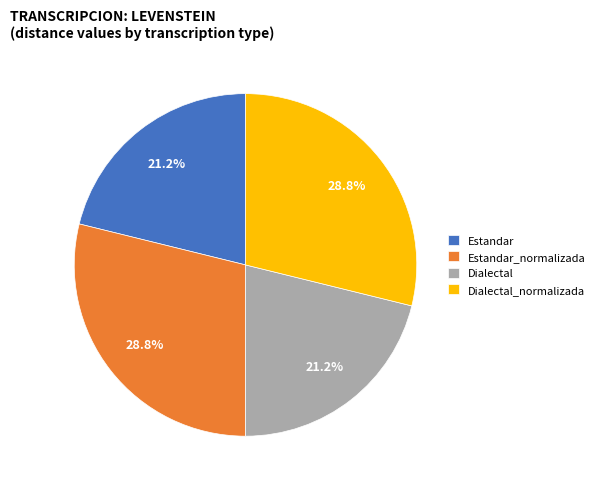

To the nearest percent, what portion does Estandar_normalizada represent?

29%